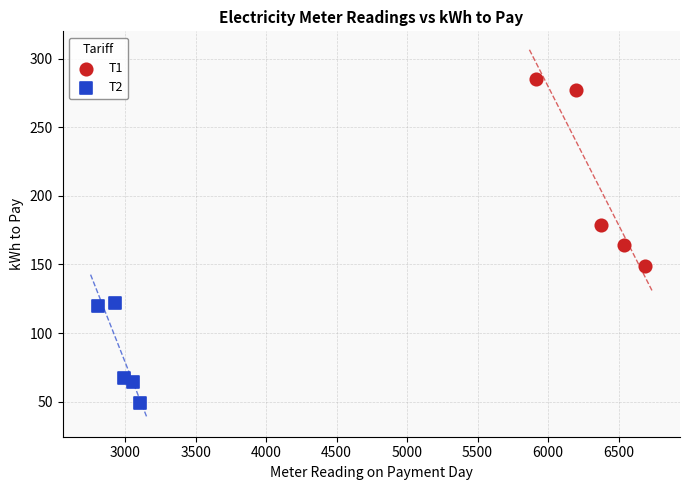

Which series contains the highest Y value?

T1